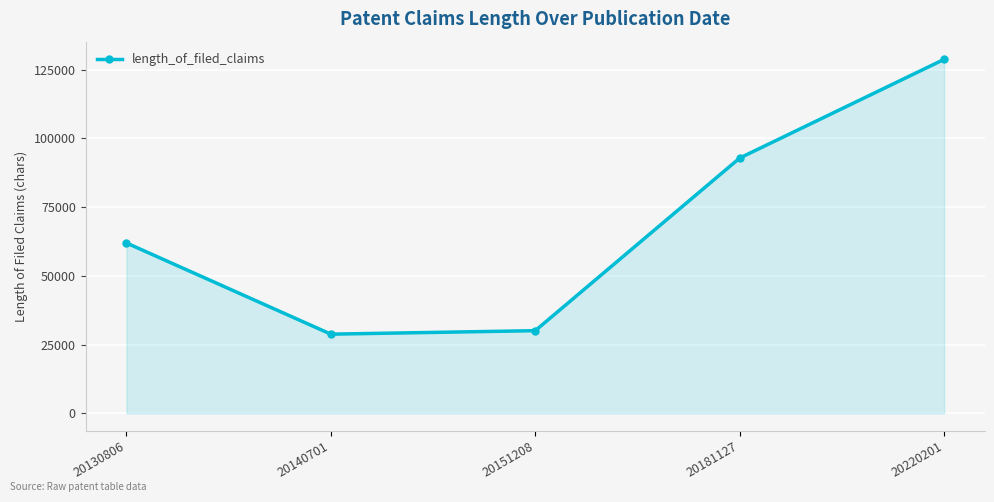

How many points are lower than both their immediate neighbors (excluding endpoints)?

1